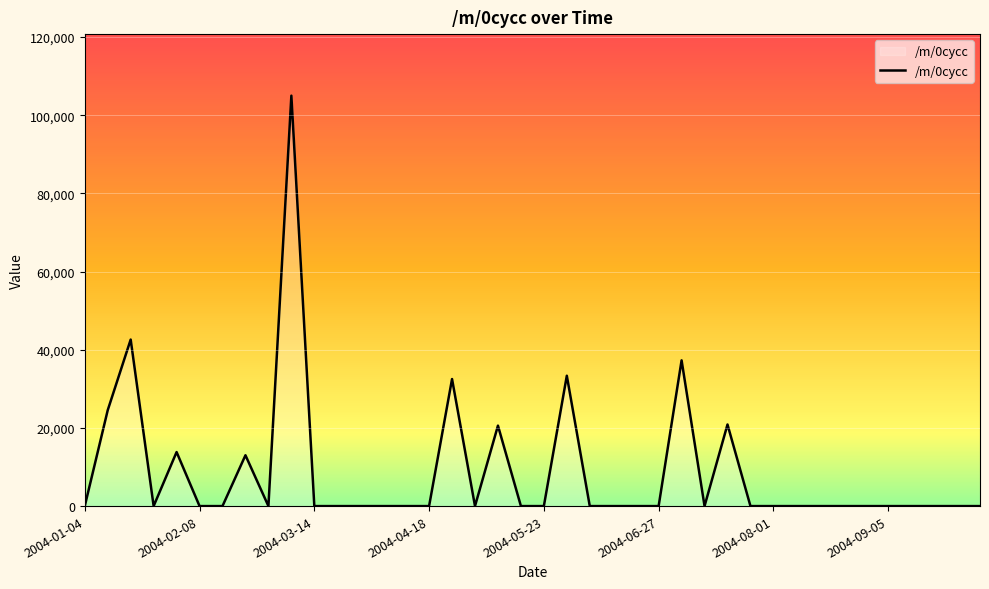

What is the maximum value shown in the chart?

104991.6